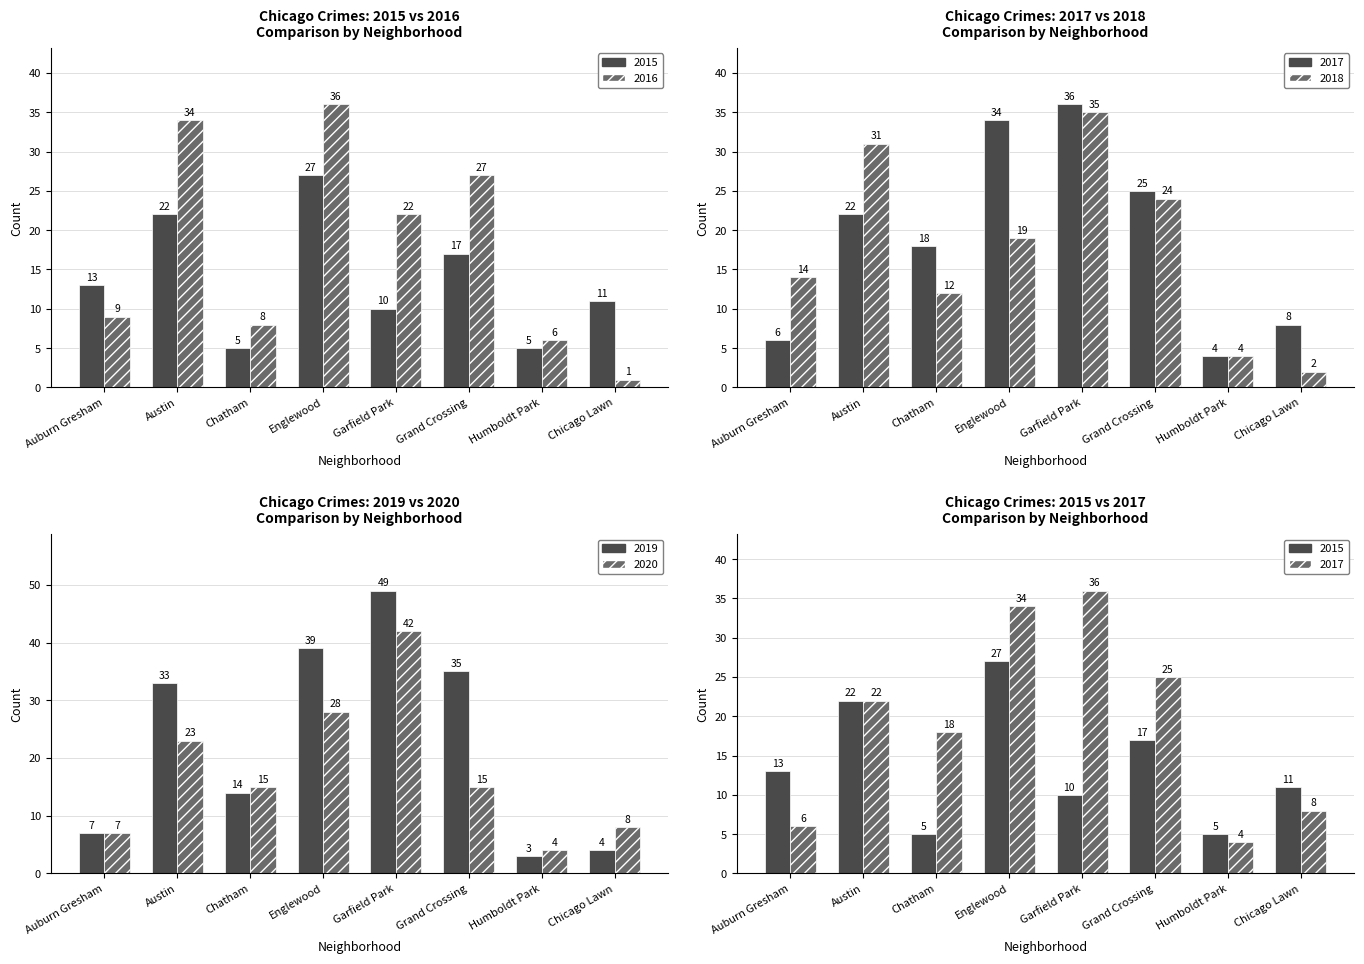

What is the total value across all series at Chicago Lawn?

34